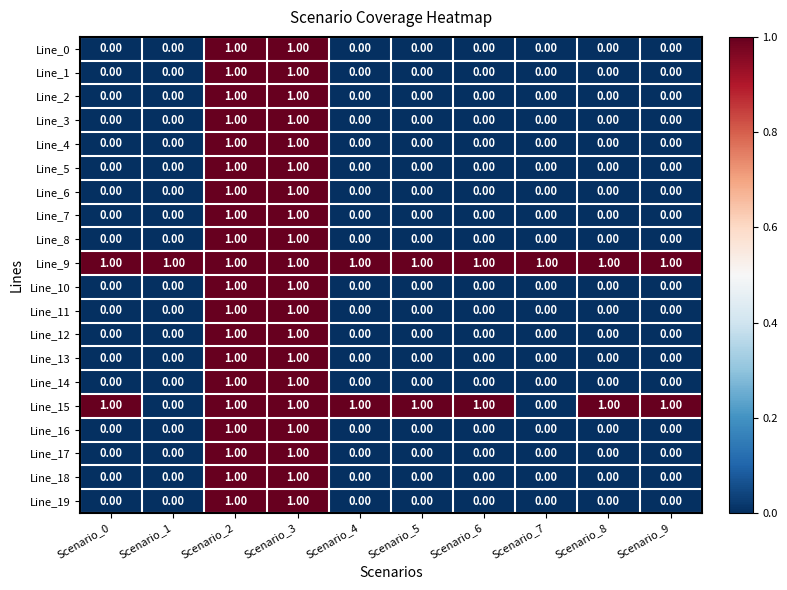

At Scenario_2, list the series in order from smallest to largest.

Line_0, Line_1, Line_2, Line_3, Line_4, Line_5, Line_6, Line_7, Line_8, Line_9, Line_10, Line_11, Line_12, Line_13, Line_14, Line_15, Line_16, Line_17, Line_18, Line_19